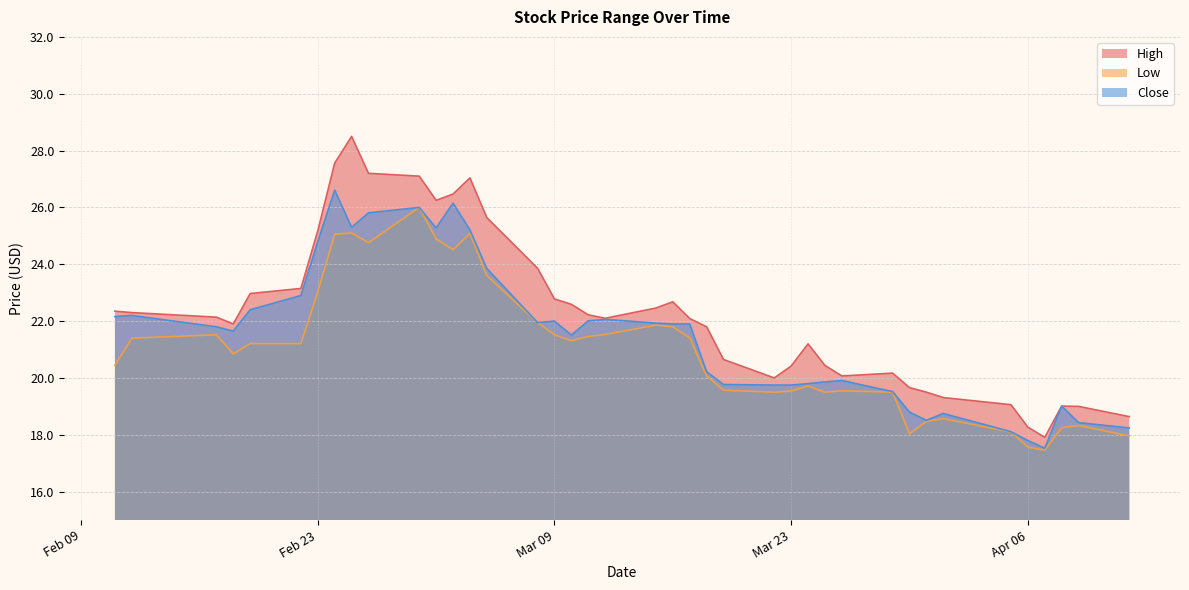

Where is the first local minimum for Close?

2021-02-18